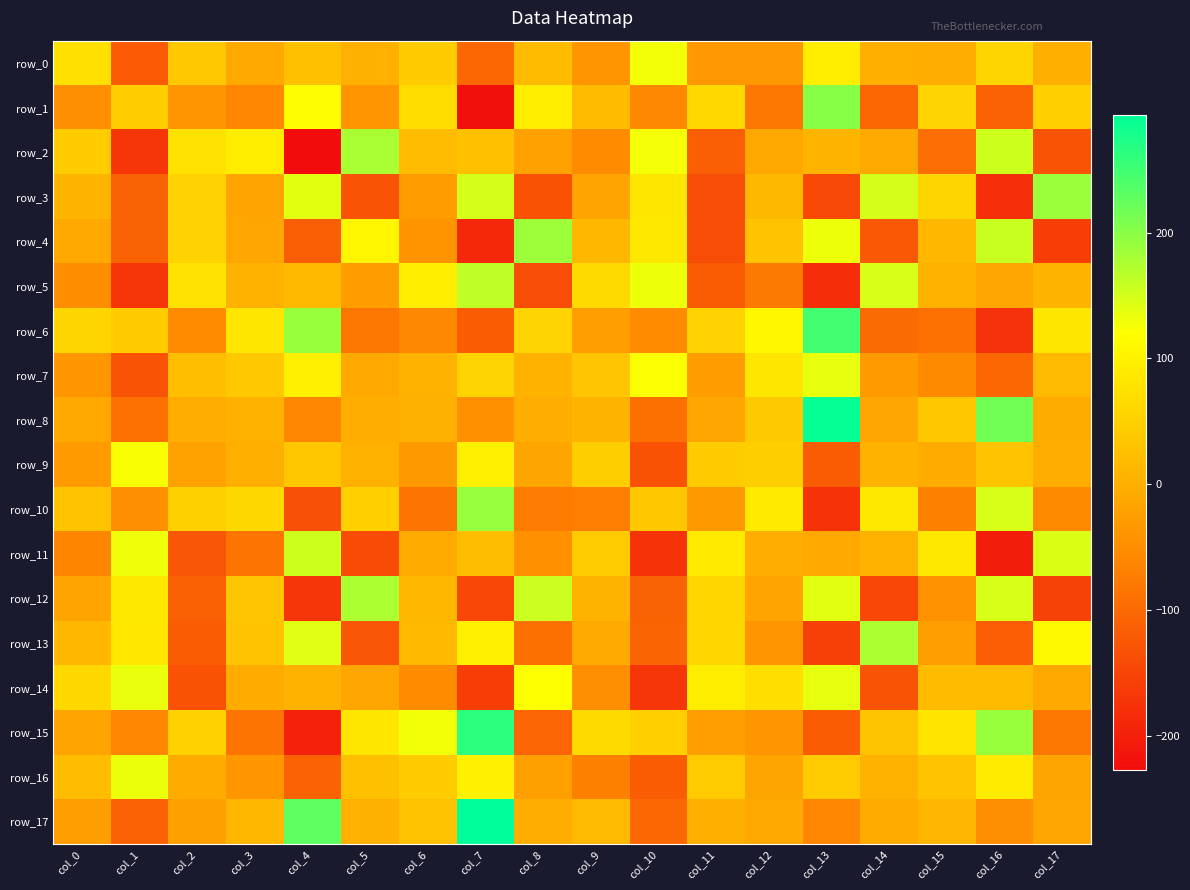

What is the difference between the maximum and minimum values in the row_17 series?

404.7